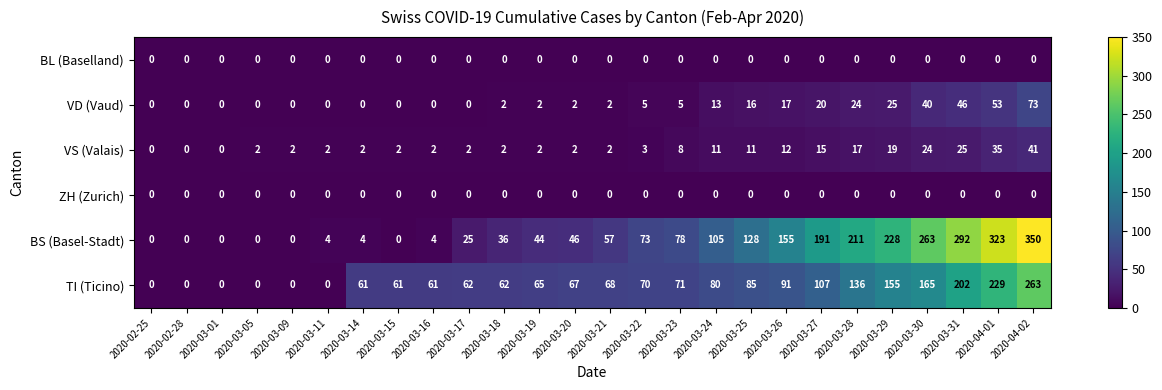

What is the difference between the second highest and minimum values in the VS (Valais) series?

35